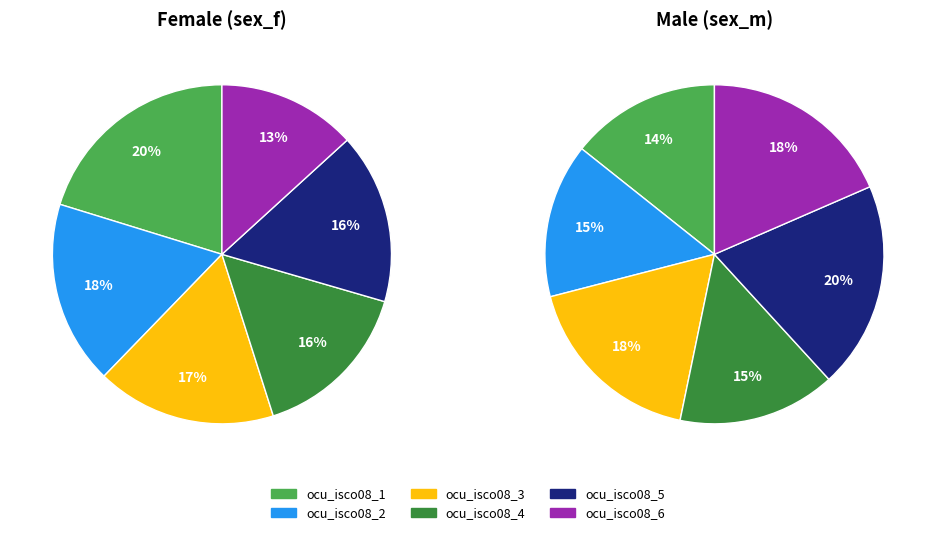

Do ocu_isco08_5 and ocu_isco08_3 together represent more than half of the pie?

No